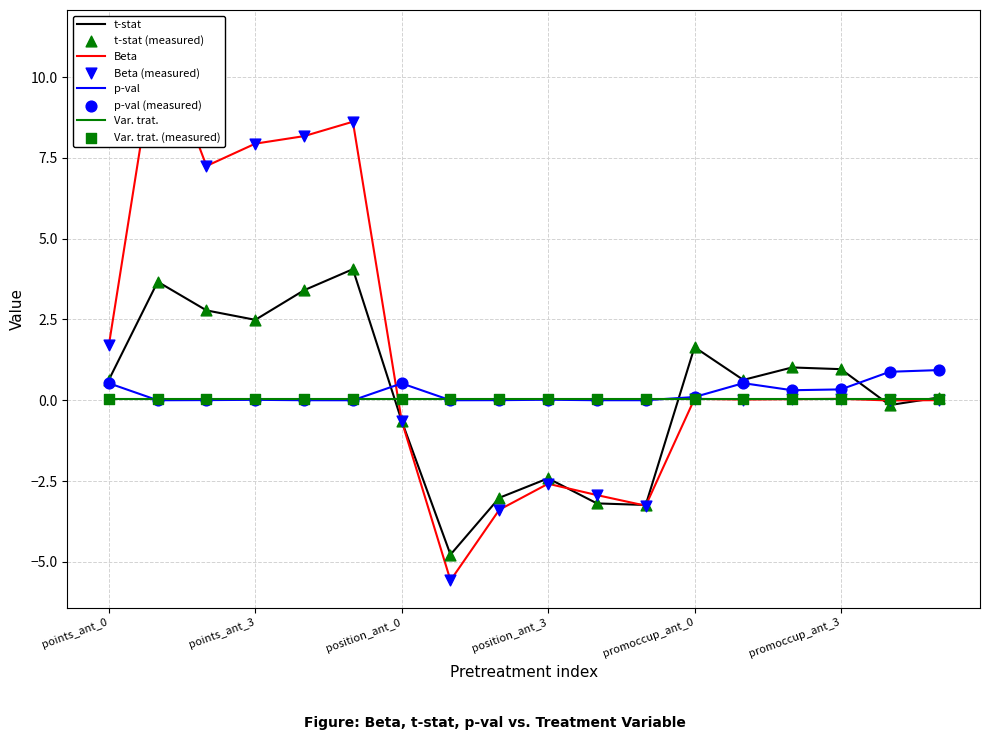

The t-stat series shows -0.6 at position_ant_0. True or false?

True